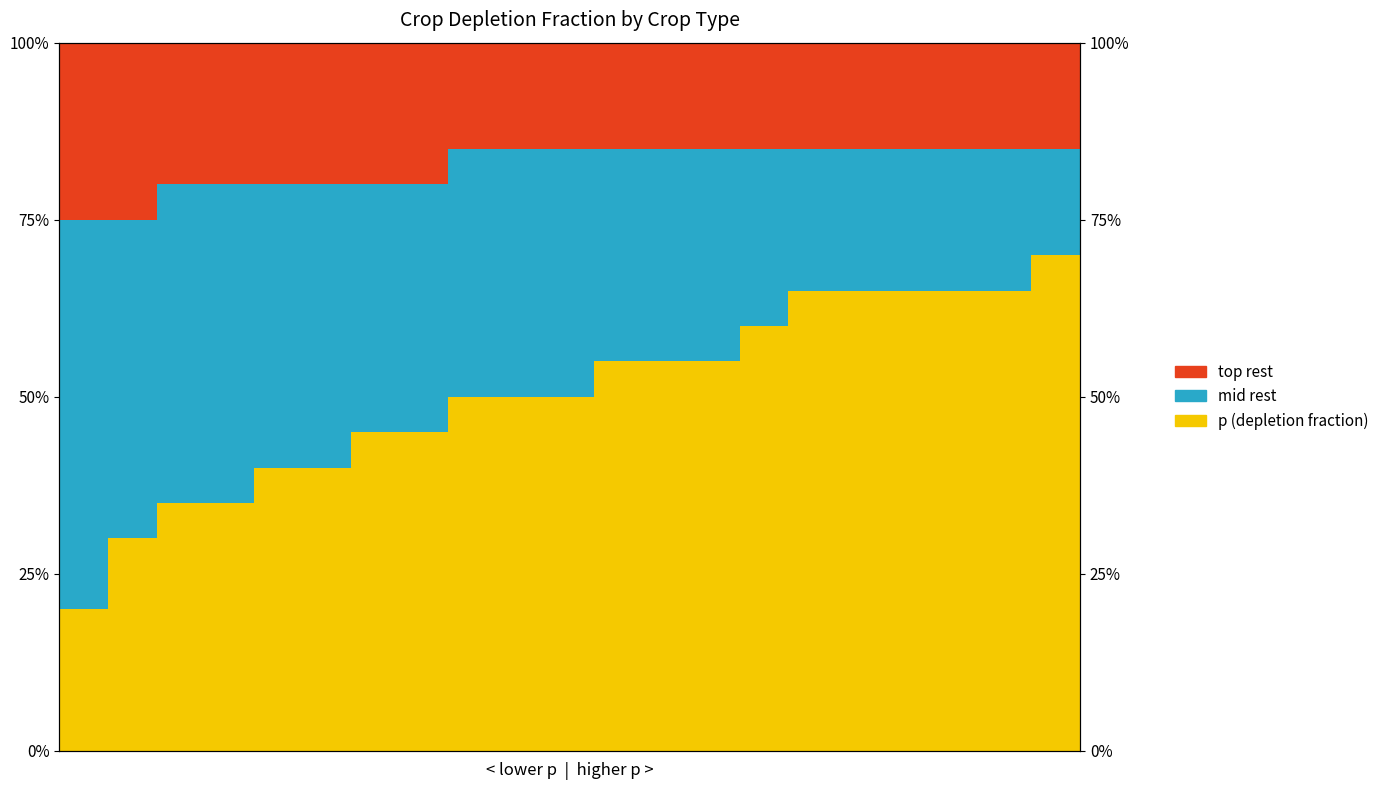

What is the difference between the highest and lowest values at 11?

0.4